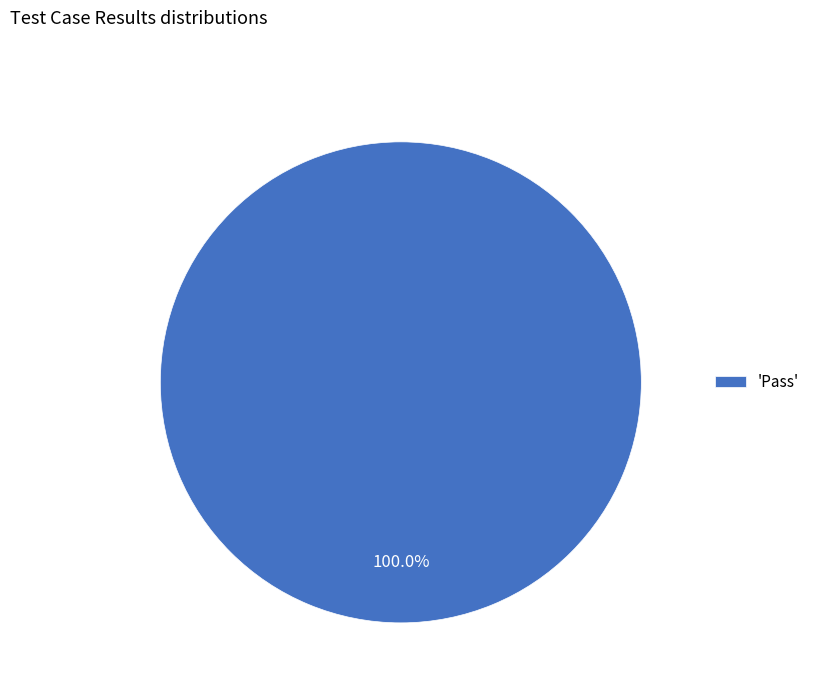

Rank the categories by value from highest to lowest.

'Pass'